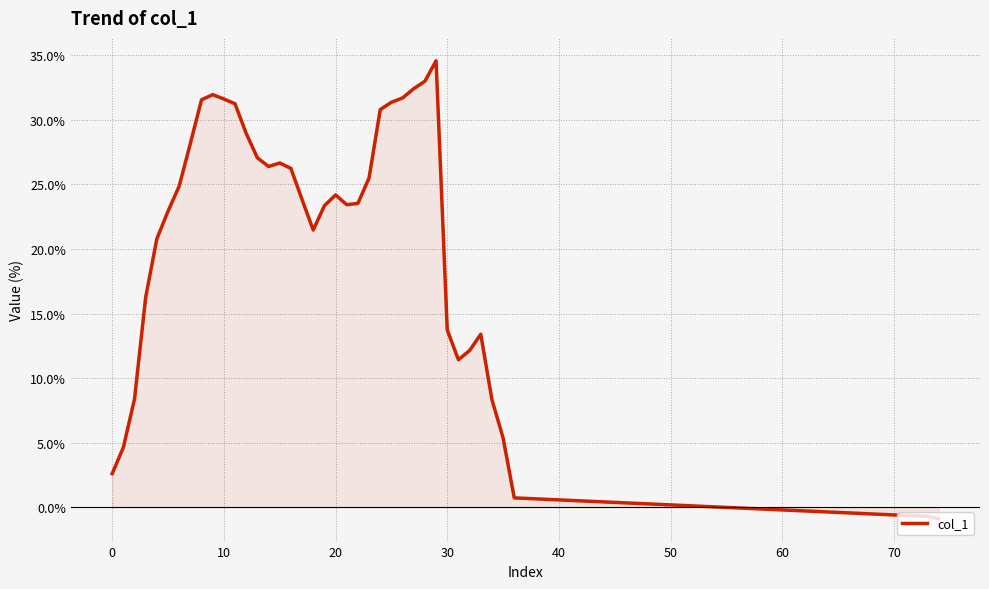

What is the maximum value shown in the chart?

34.6